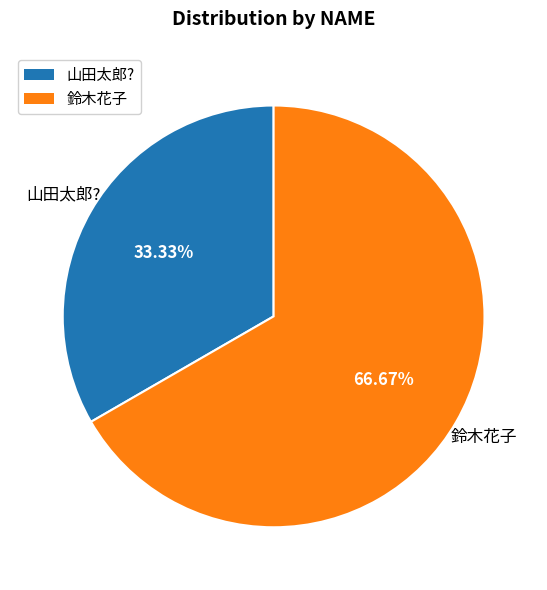

Rank the categories by value from lowest to highest.

山田太郎?, 鈴木花子